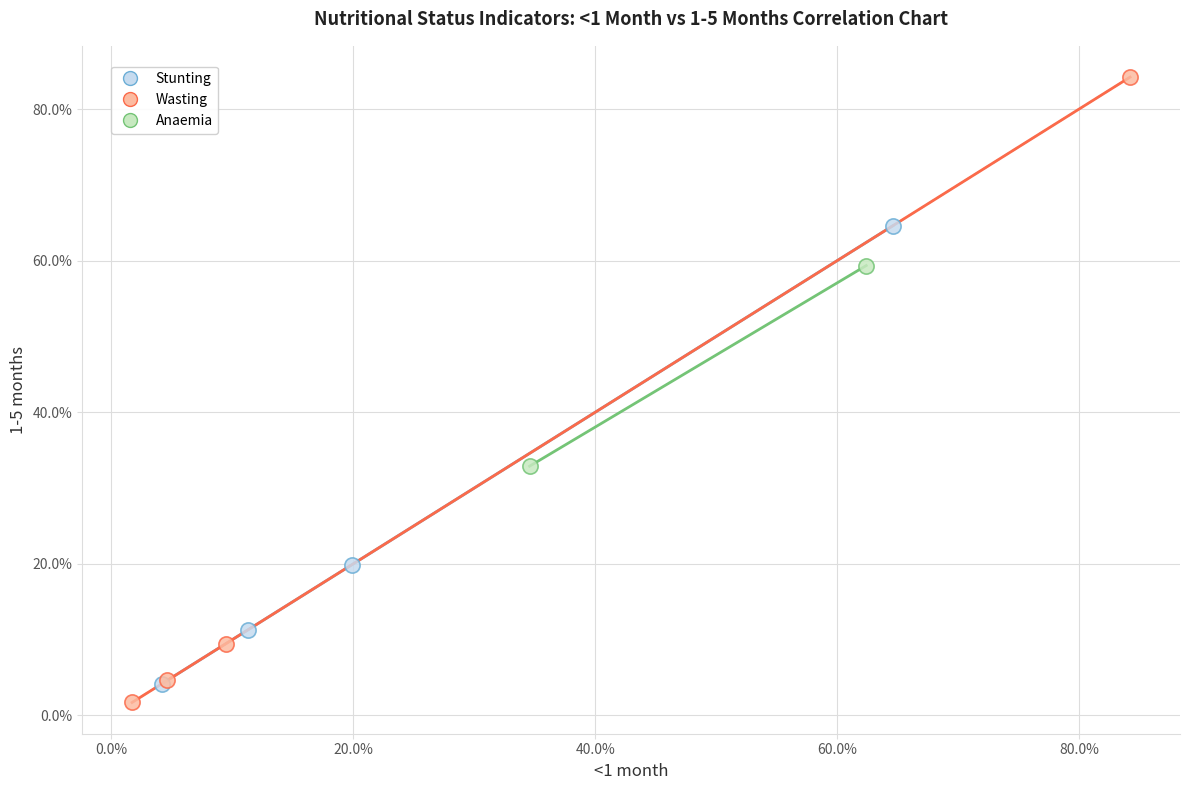

Which series has the widest spread of Y values?

Wasting